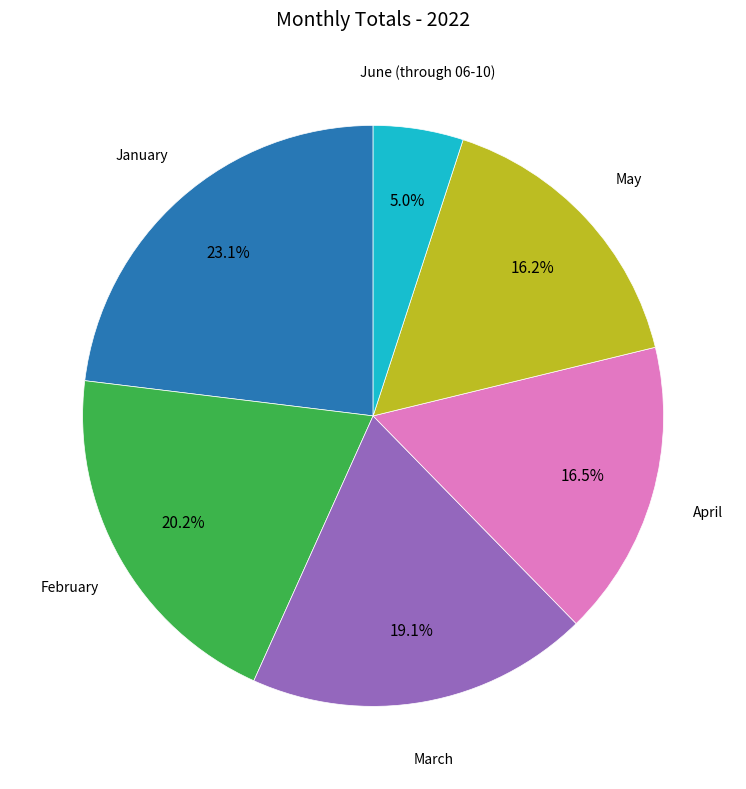

Does any single category account for the majority?

No